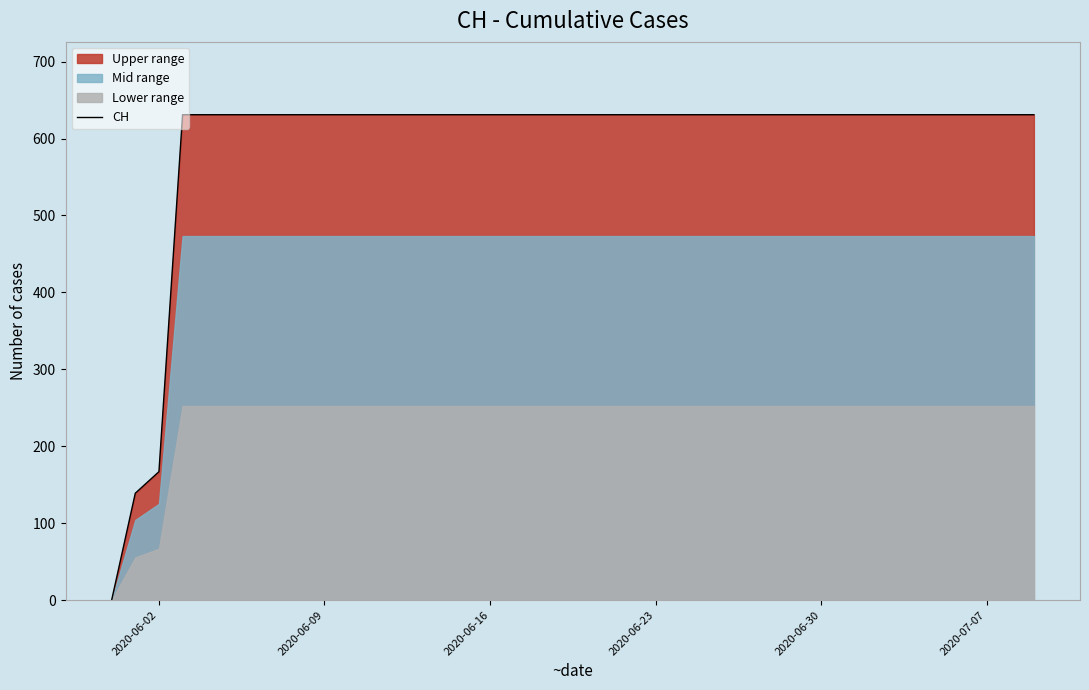

At which label is CH closest to 315?

2020-06-02